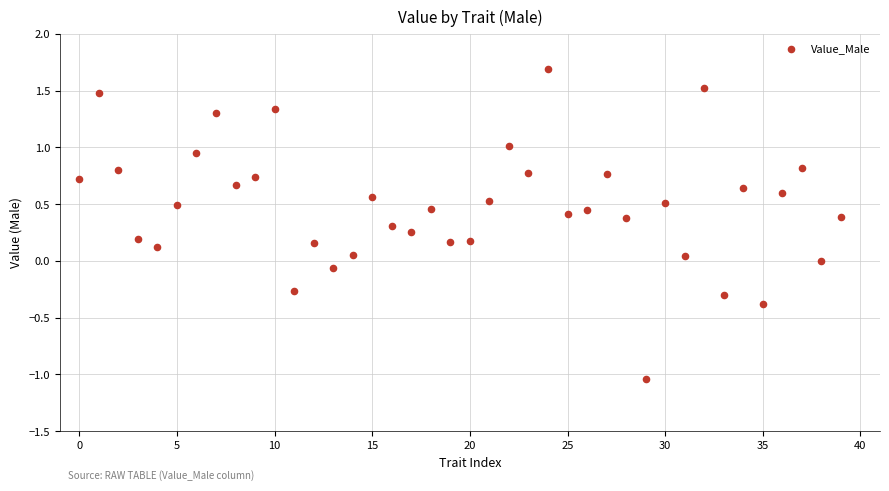

What is the range of Y values (max minus min)?

2.7